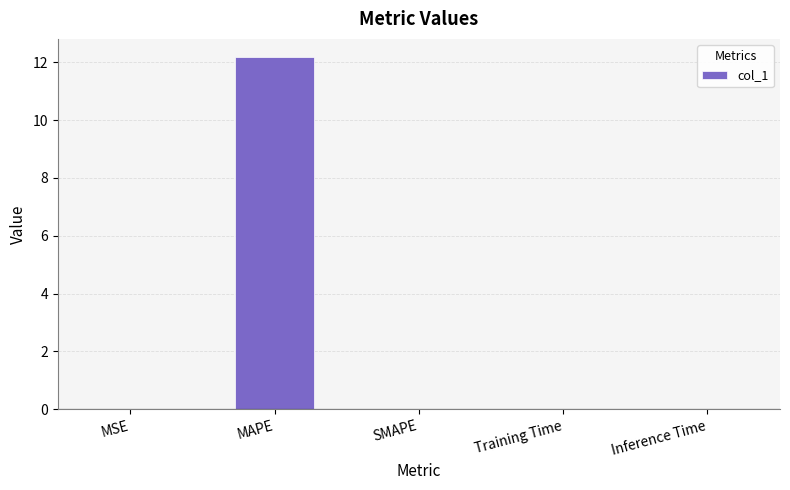

The chart shows a value of 0.0 at MSE. True or false?

True